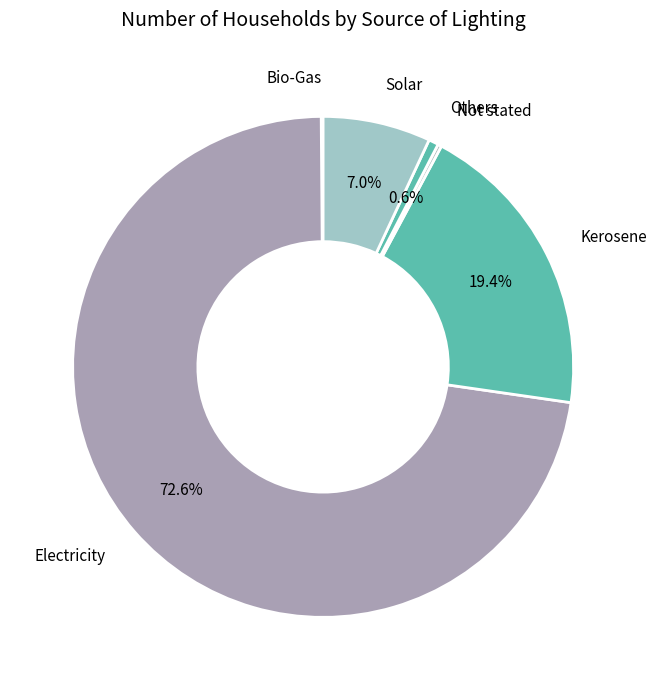

Is it true that Kerosene is 19% of the pie?

True